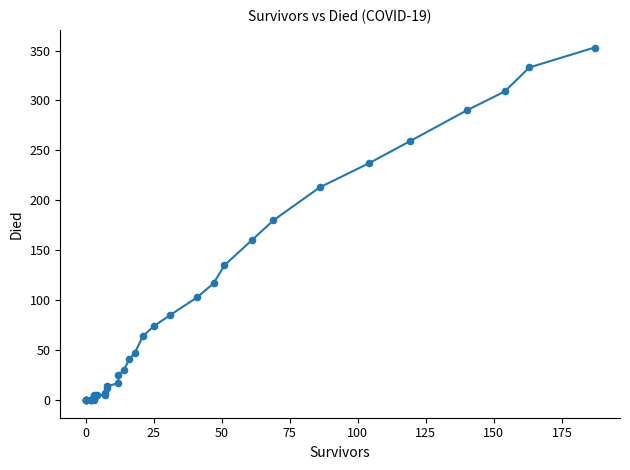

What Y value in the scatter plot is closest to 176?

180